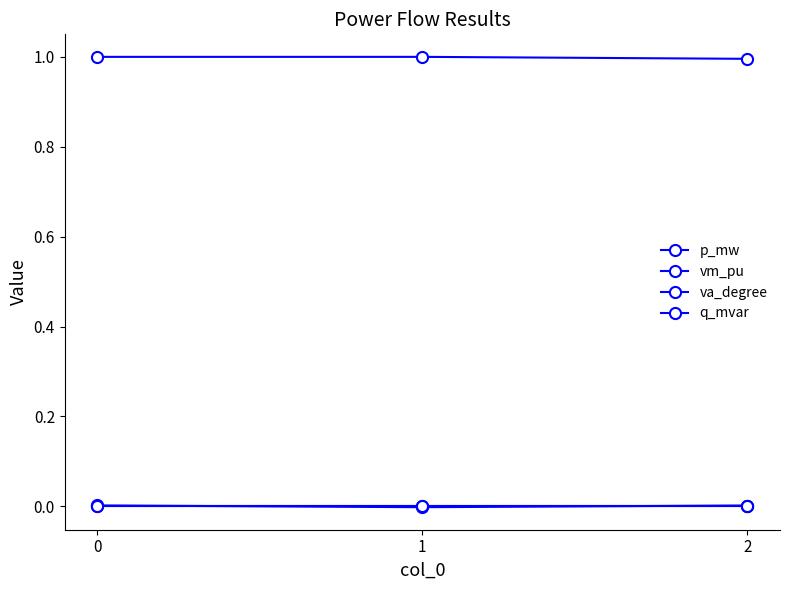

List the labels in order of p_mw value, largest first.

0, 2, 1